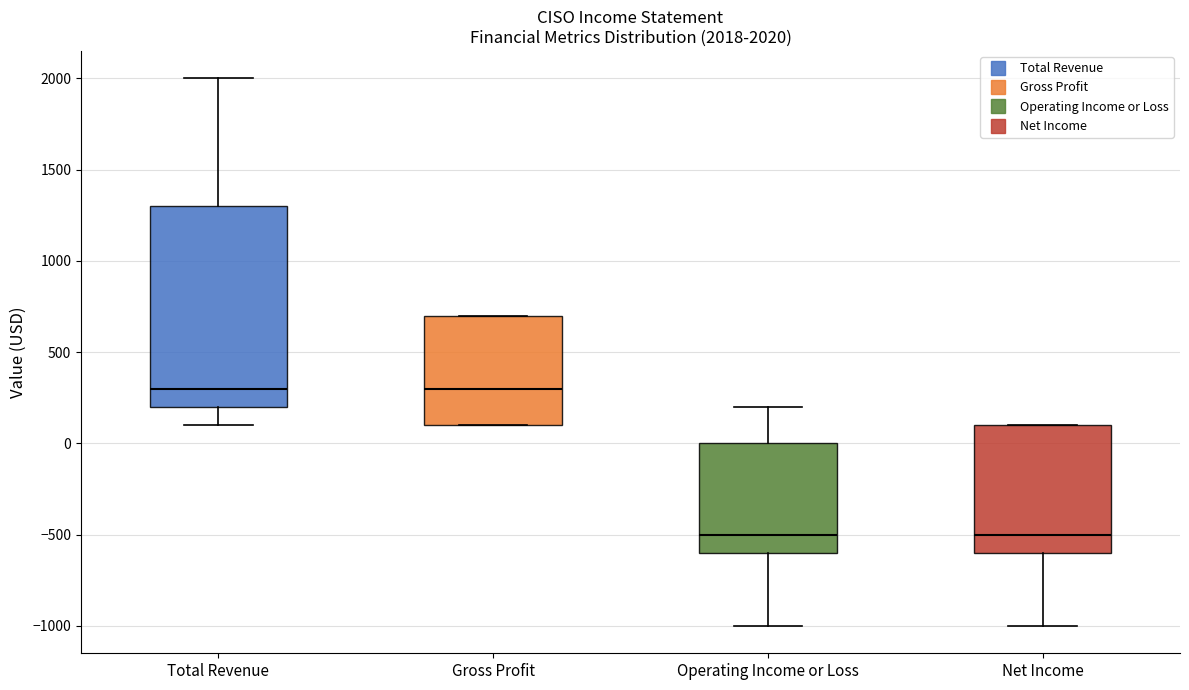

Which box is the tallest, from its lower edge to its upper edge?

Total Revenue